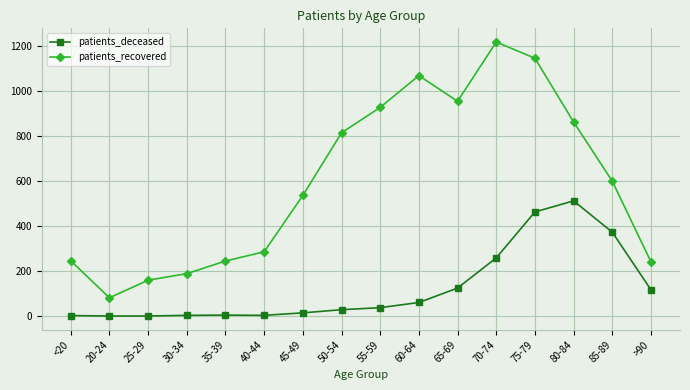

Rank the series by their average value, from highest to lowest.

patients_recovered, patients_deceased